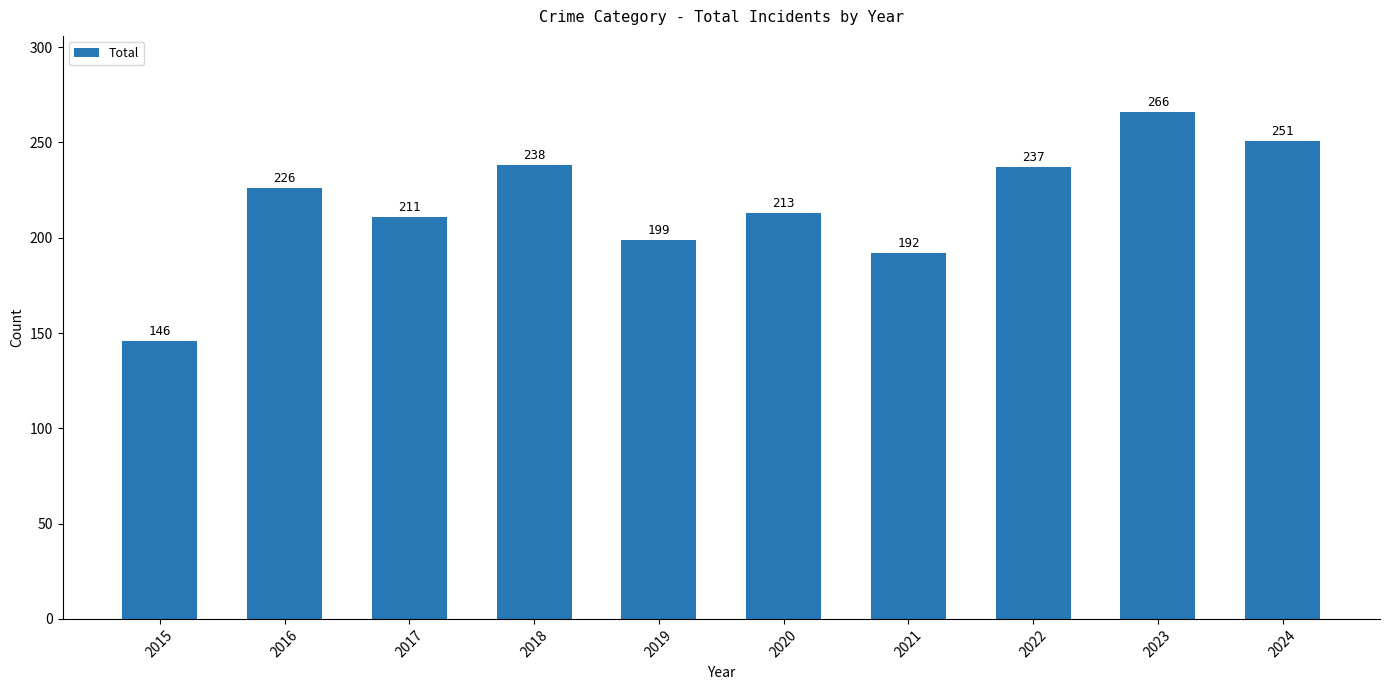

Which has a higher value, 2020 or 2022?

2022